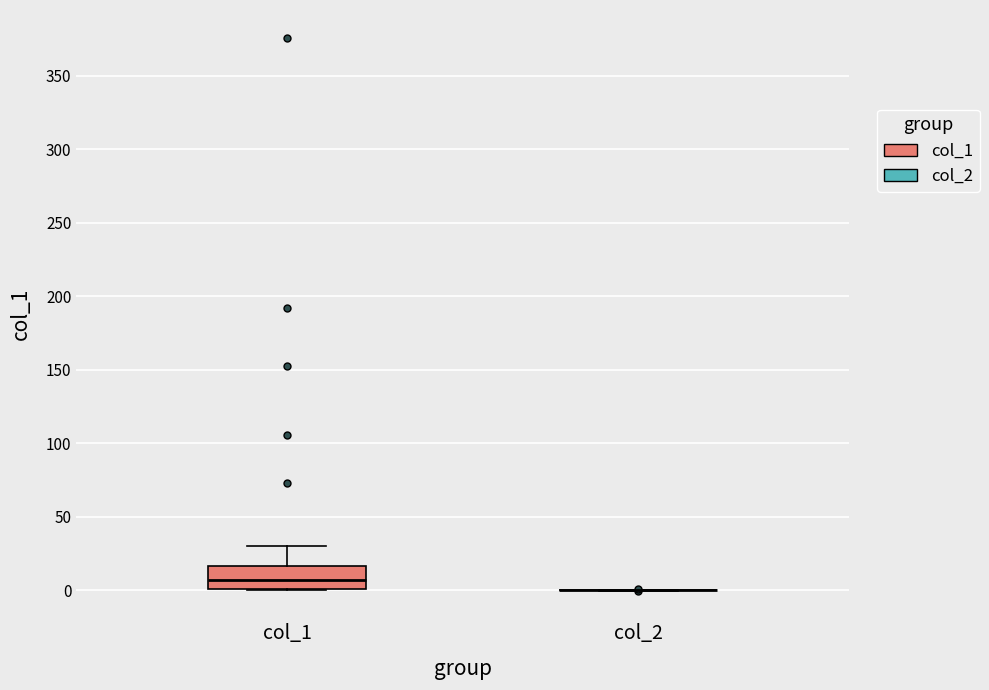

Reading left to right, transcribe this box plot: for each box, give where its median line is, the range the box spans, and where its two whiskers end, as read against the y-axis. The values are not printed on the chart, so give them approximately, as read against the axis.

col_1: median 5, box 0 to 15, whiskers 0 to 30
col_2: box collapsed to a line at 0, whiskers 0 to 0